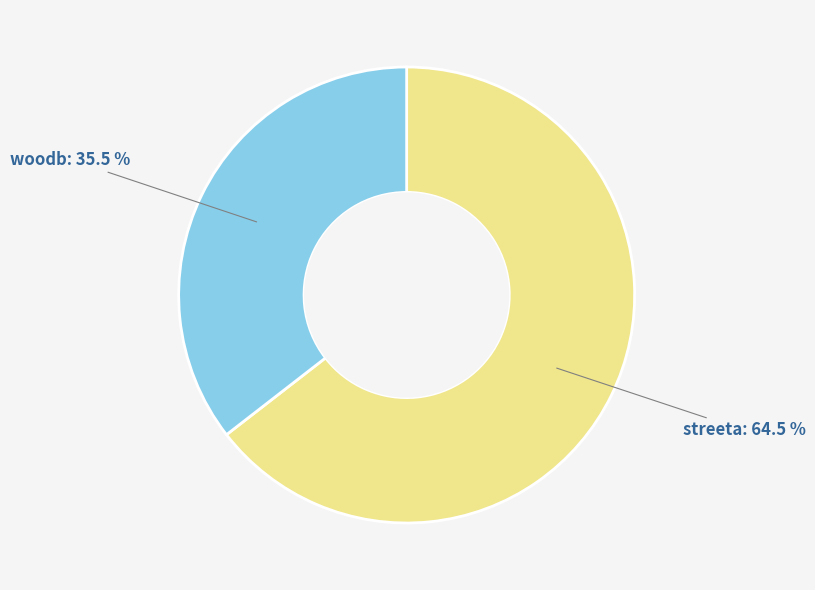

Between streeta and woodb, which is larger?

streeta